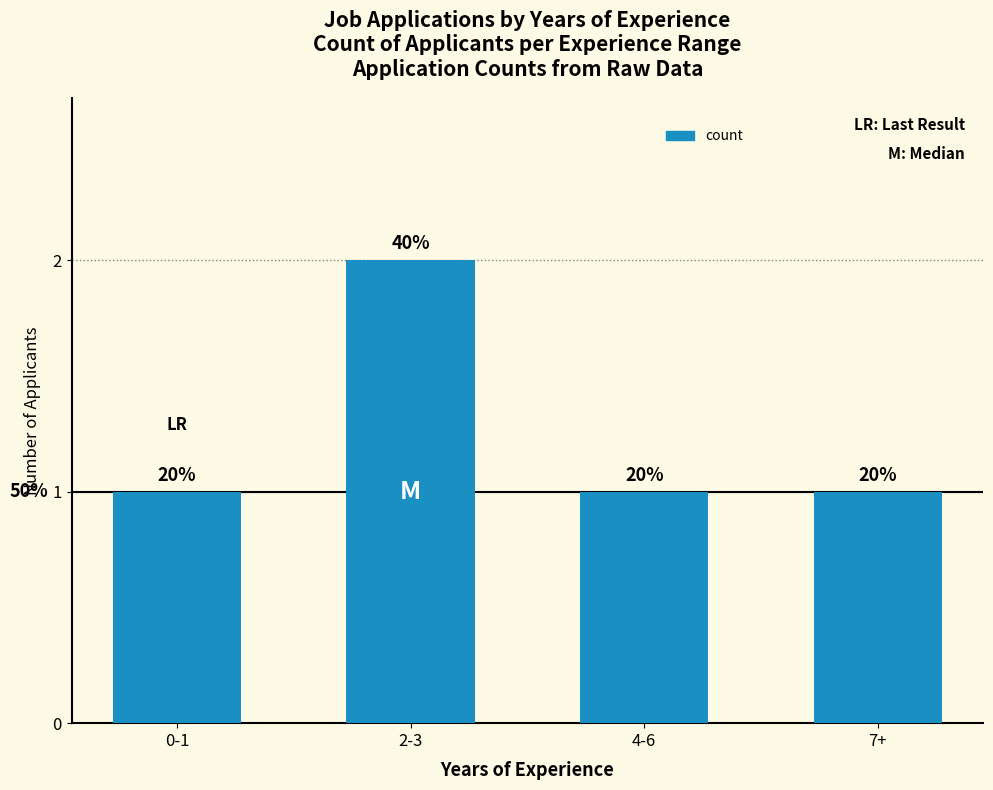

Reading left to right, list all the values displayed in this chart.

1	2	1	1